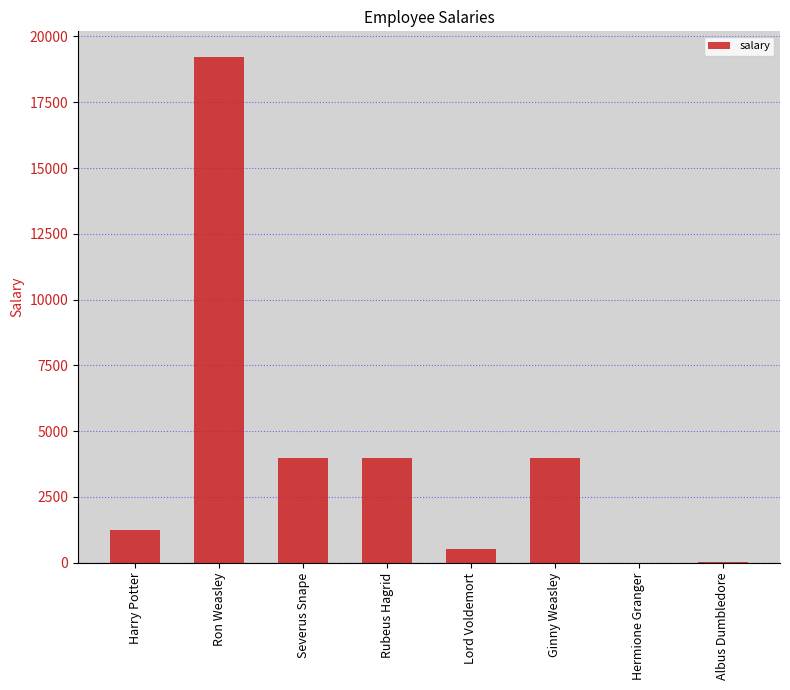

Which category has the highest value across all series?

Ron Weasley